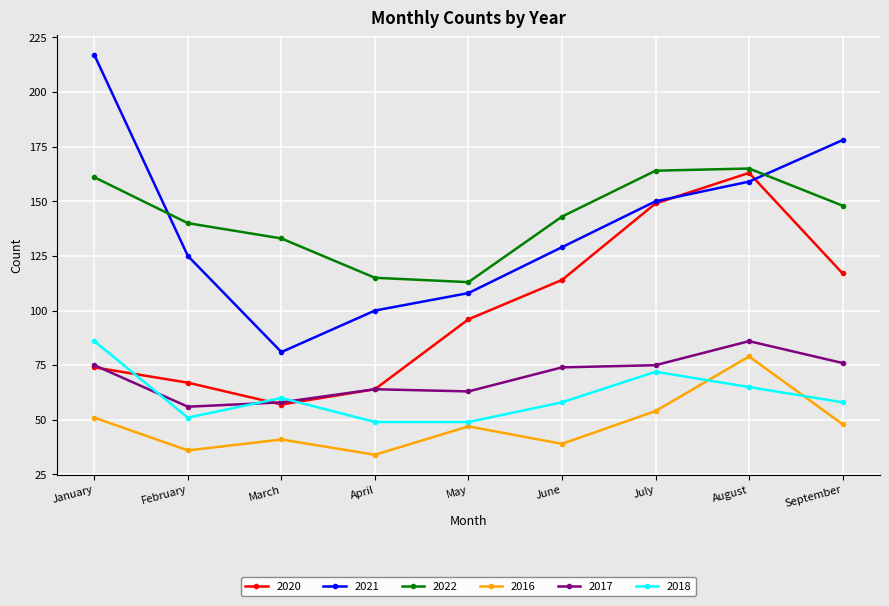

Between June and August, which series saw the biggest shift?

2020